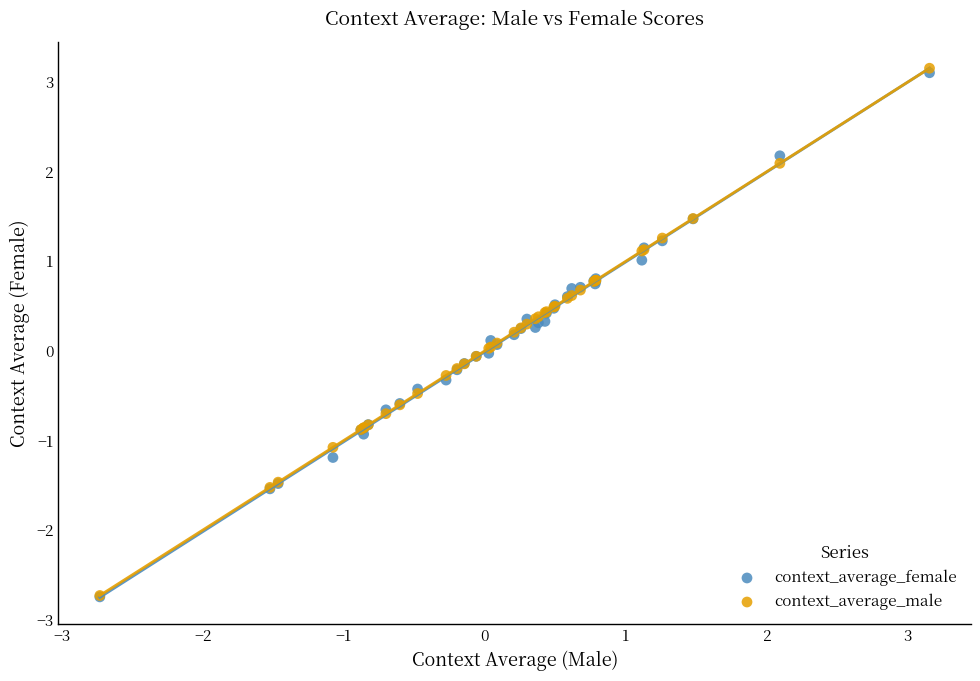

What are all the series names shown in the legend?

context_average_female, context_average_male